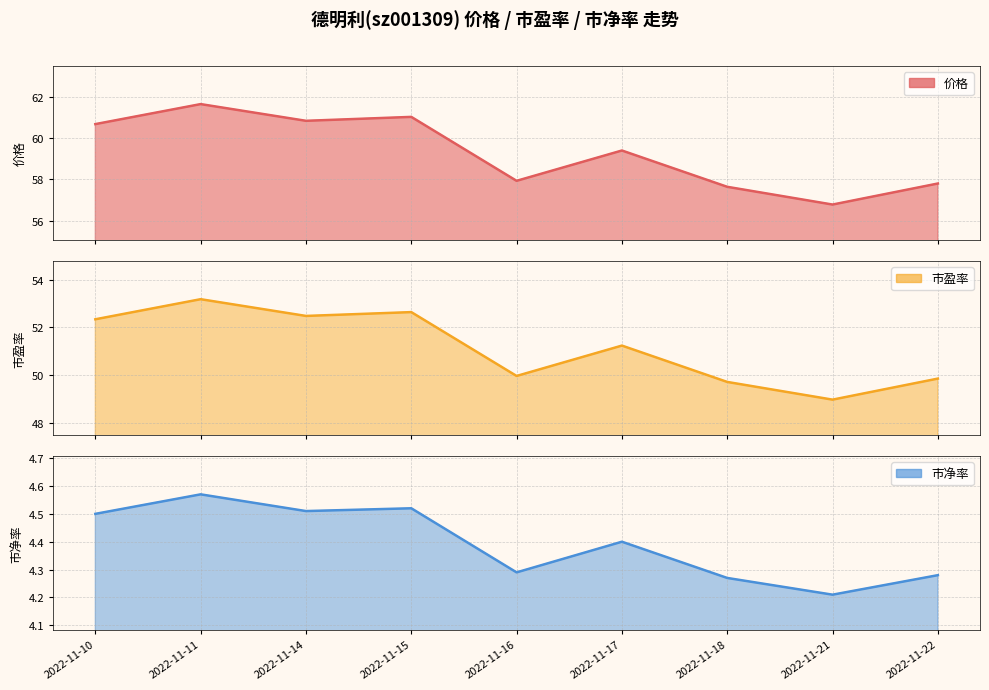

Reading left to right, transcribe all the data shown in this chart.

价格: 2022-11-10=60.7	2022-11-11=61.6	2022-11-14=60.8	2022-11-15=61.0	2022-11-16=57.9	2022-11-17=59.4	2022-11-18=57.6	2022-11-21=56.8	2022-11-22=57.8
市盈率: 2022-11-10=52.3	2022-11-11=53.2	2022-11-14=52.5	2022-11-15=52.6	2022-11-16=50.0	2022-11-17=51.2	2022-11-18=49.7	2022-11-21=49.0	2022-11-22=49.9
市净率: 2022-11-10=4.5	2022-11-11=4.6	2022-11-14=4.5	2022-11-15=4.5	2022-11-16=4.3	2022-11-17=4.4	2022-11-18=4.3	2022-11-21=4.2	2022-11-22=4.3